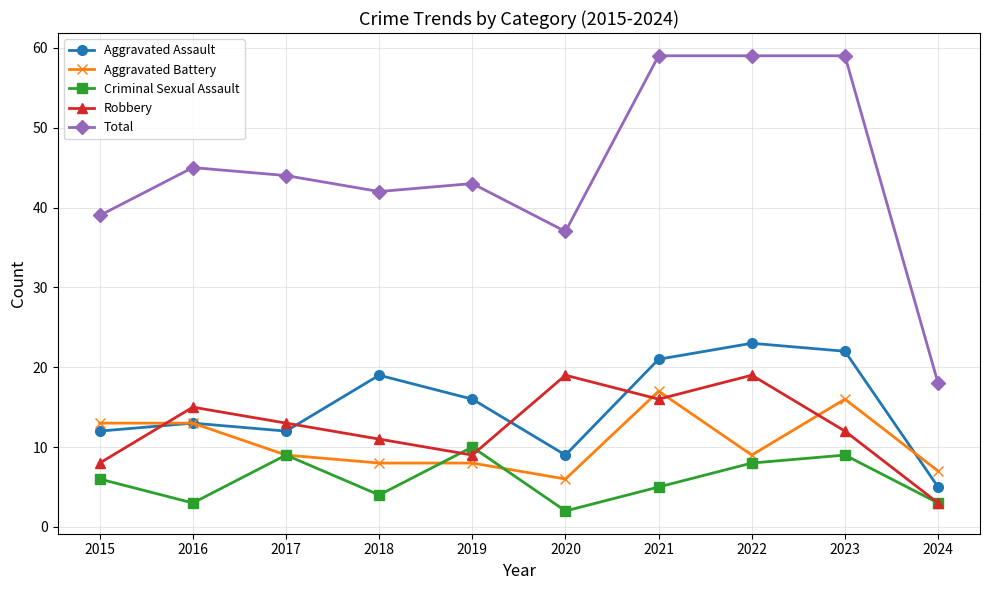

What is the value of the Aggravated Battery point at the 3rd from the left?

9